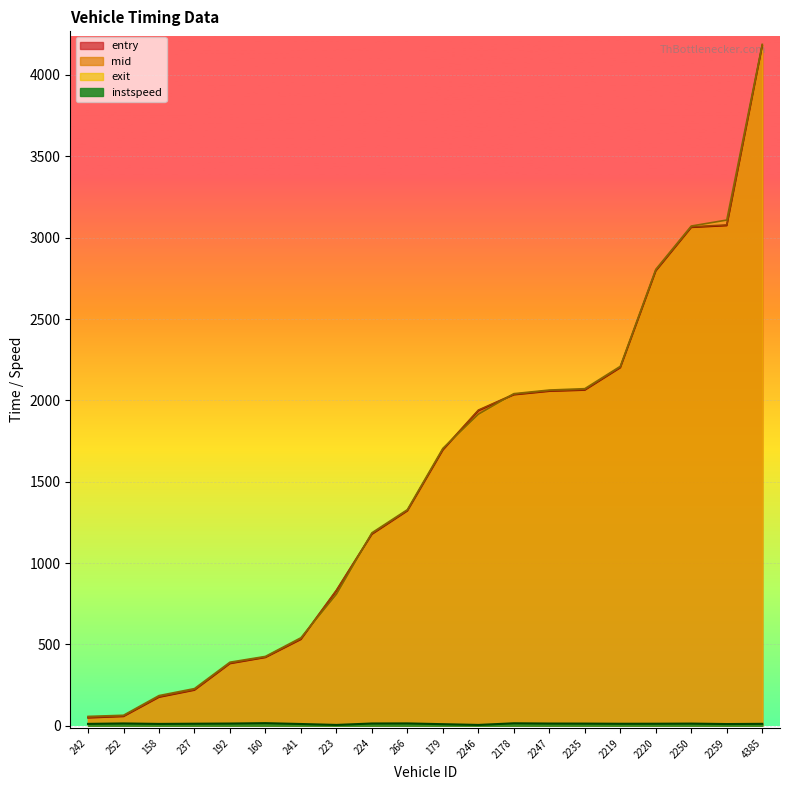

Which has a higher value, 2259 or 223?

2259